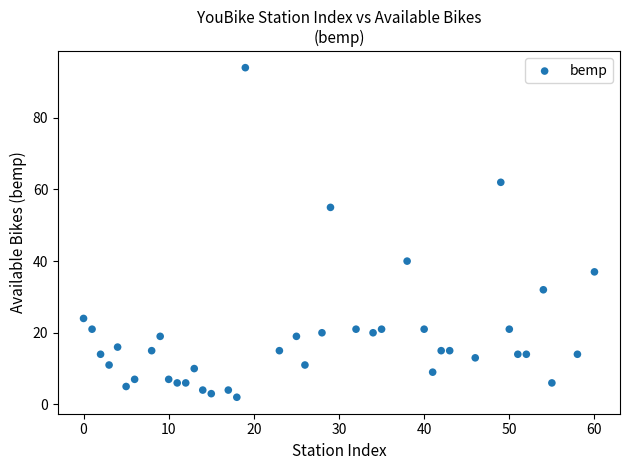

What is the range of Y values (max minus min)?

92